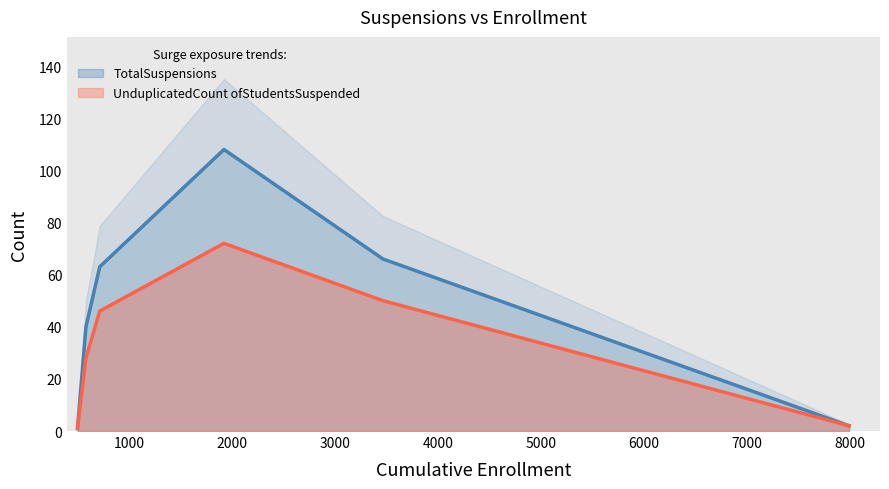

List the series in order of their peak value, lowest first.

UnduplicatedCount ofStudentsSuspended, TotalSuspensions